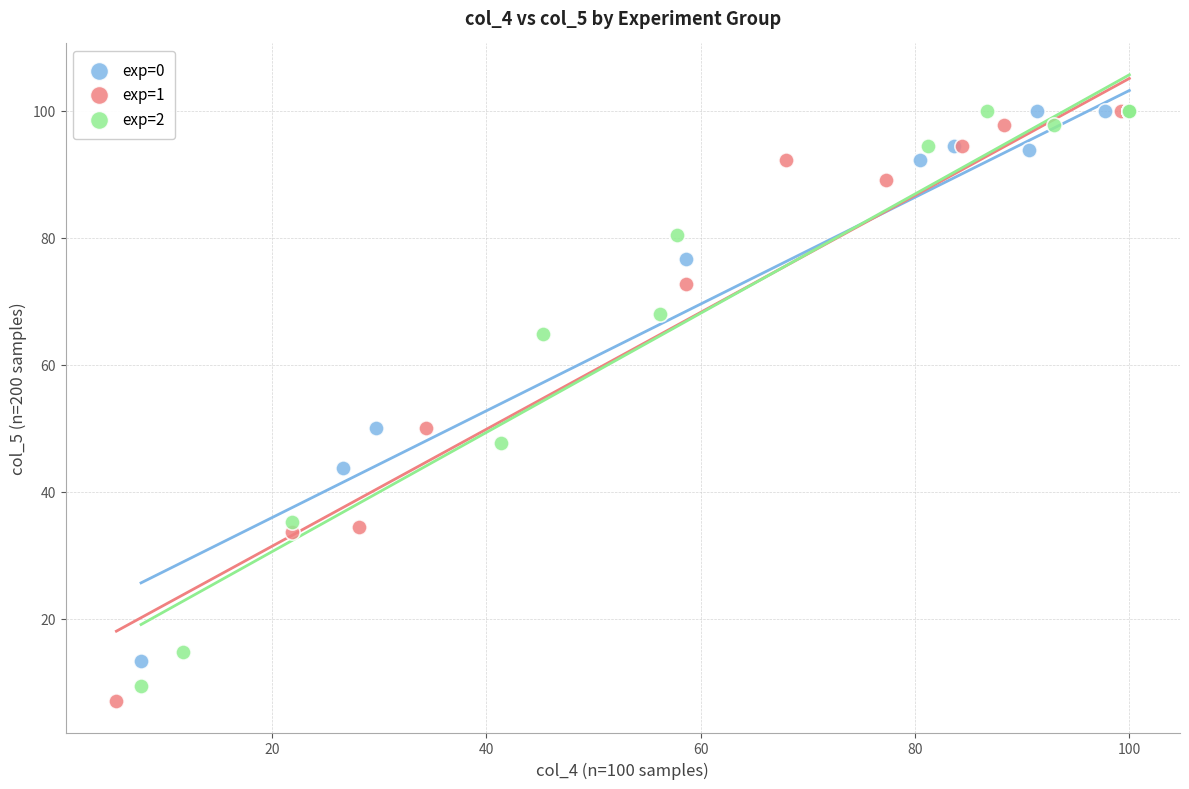

Which series has the largest Y range (max minus min)?

exp=1